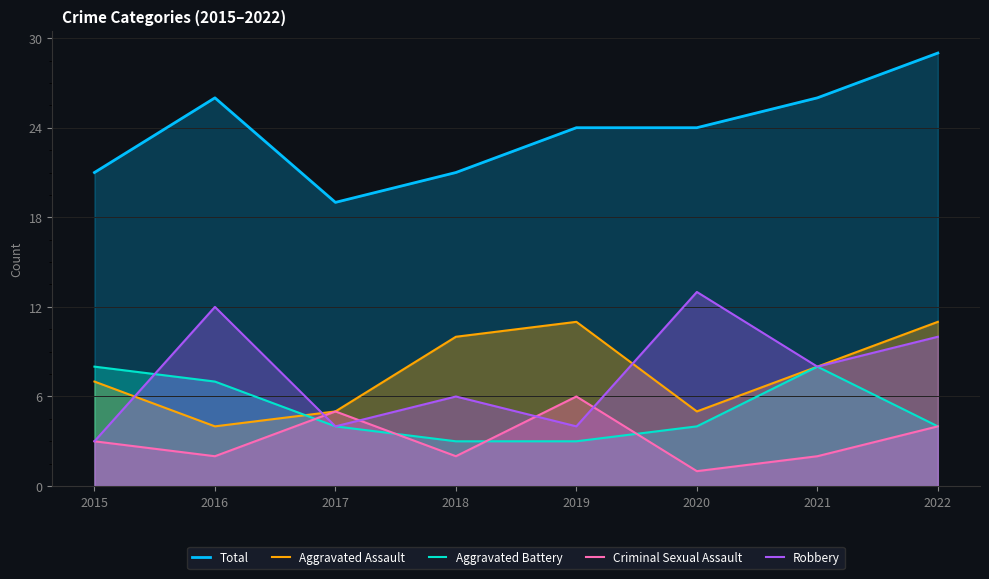

True or false: Robbery and Criminal Sexual Assault intersect in this chart.

True